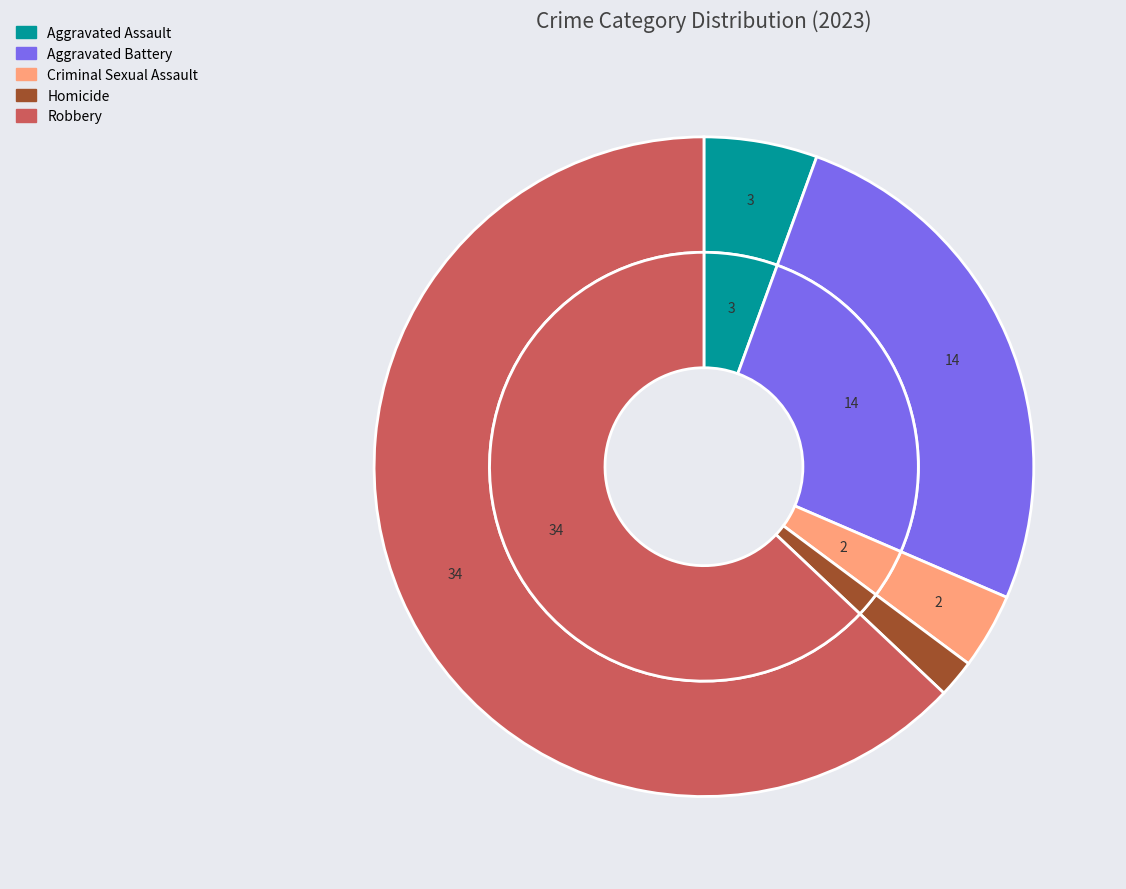

Rank the categories by value from highest to lowest.

Robbery, Aggravated Battery, Aggravated Assault, Criminal Sexual Assault, Homicide